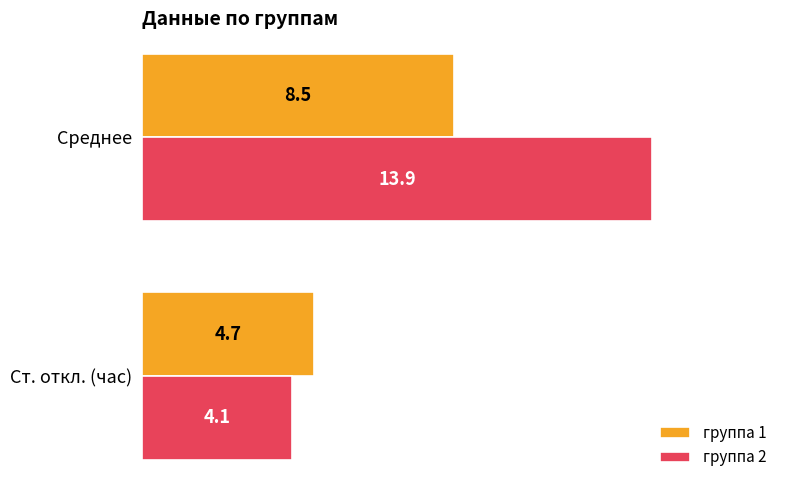

At which label is группа 2 closest to 9?

Ст. откл. (час)